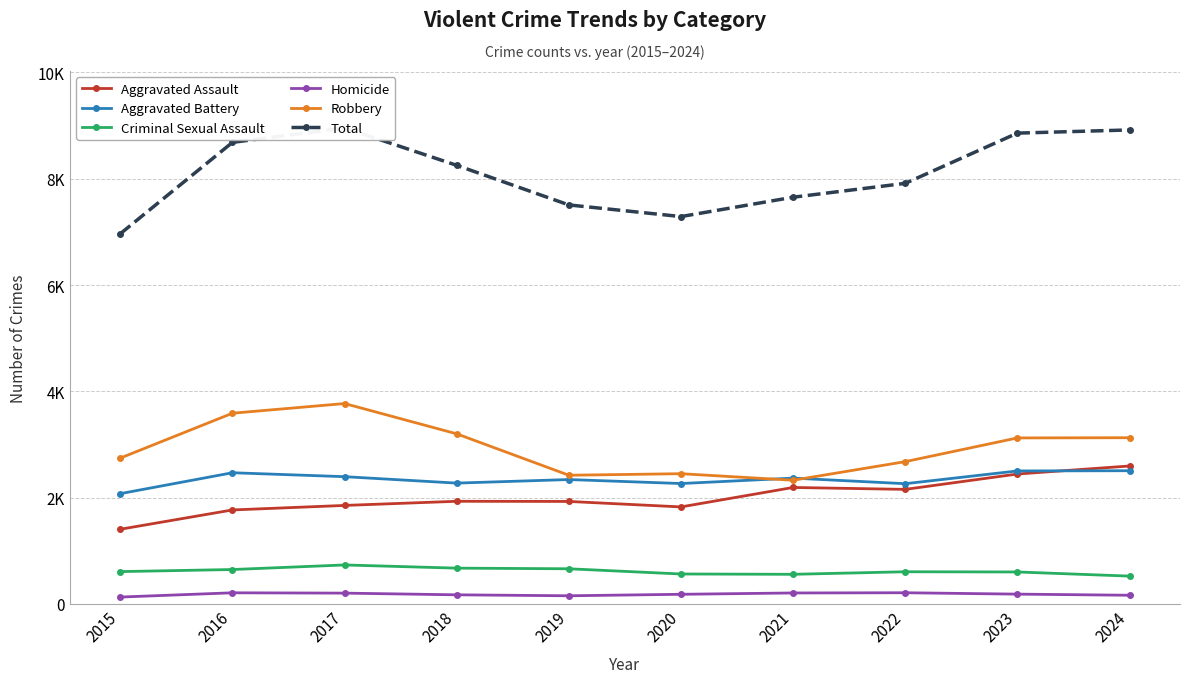

At which label is Total closest to 7962?

2022